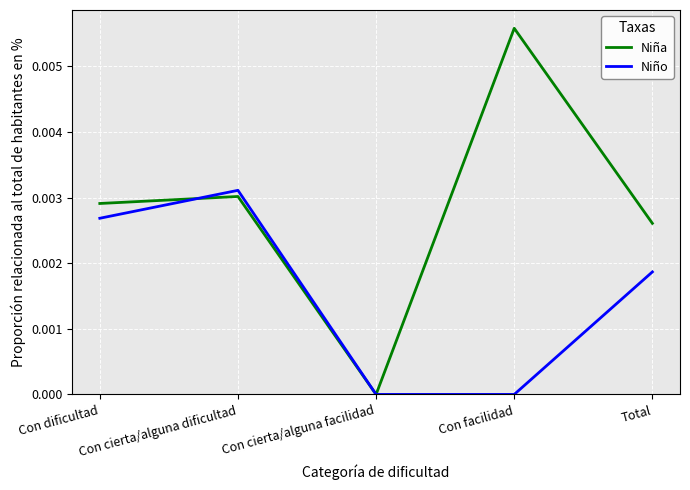

Which series has the largest range (max minus min)?

Niña